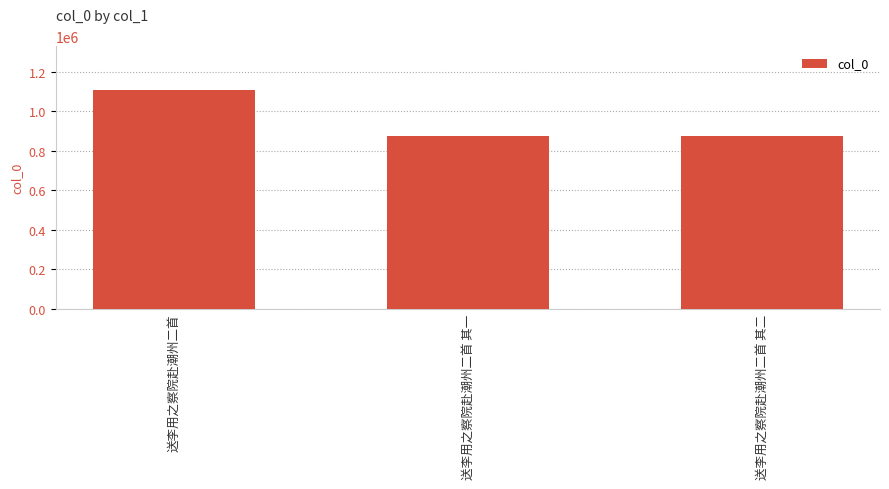

How many values are below 877174?

1